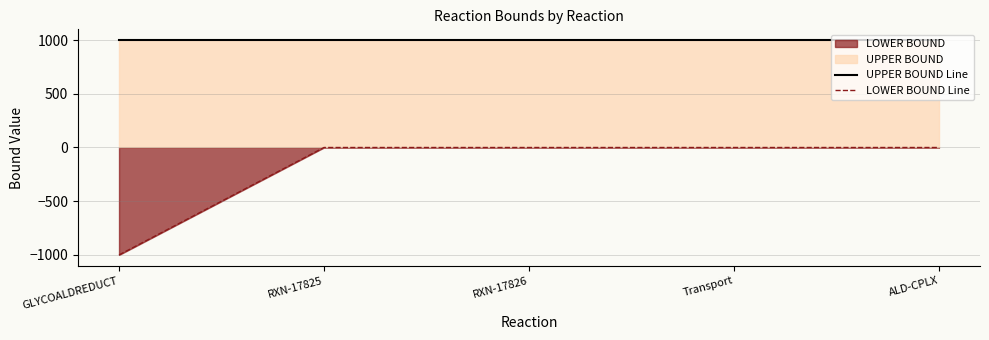

Reading left to right, list all the values displayed in this chart.

UPPER BOUND Line: GLYCOALDREDUCT=1000	RXN-17825=1000	RXN-17826=1000	Transport=1000	ALD-CPLX=1000
LOWER BOUND Line: GLYCOALDREDUCT=-1000	RXN-17825=0	RXN-17826=0	Transport=0	ALD-CPLX=0